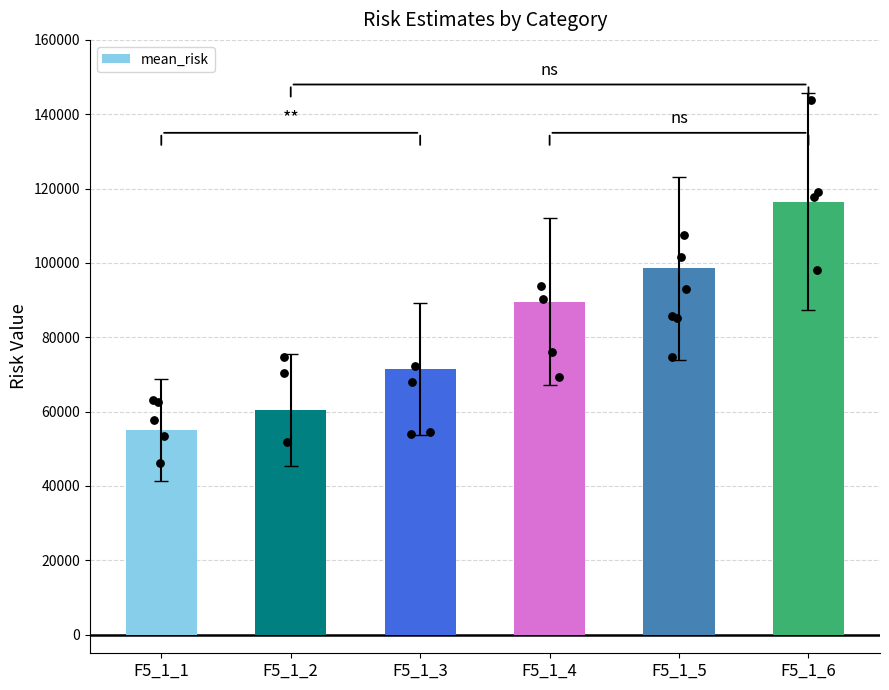

Which has a higher value, F5_1_4 or F5_1_5?

F5_1_5